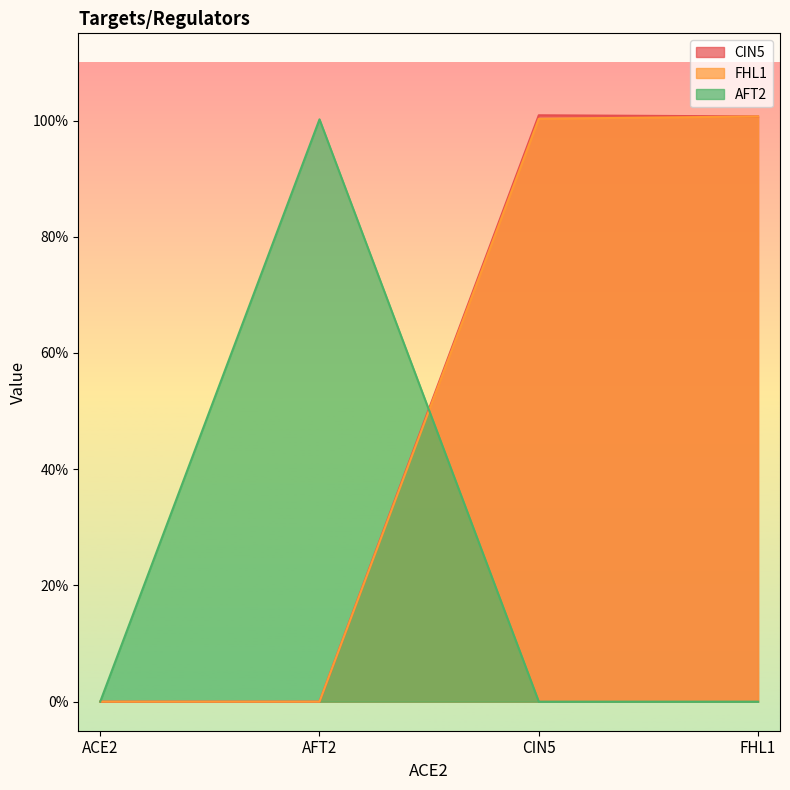

At how many categories does at least one series exceed 0?

3